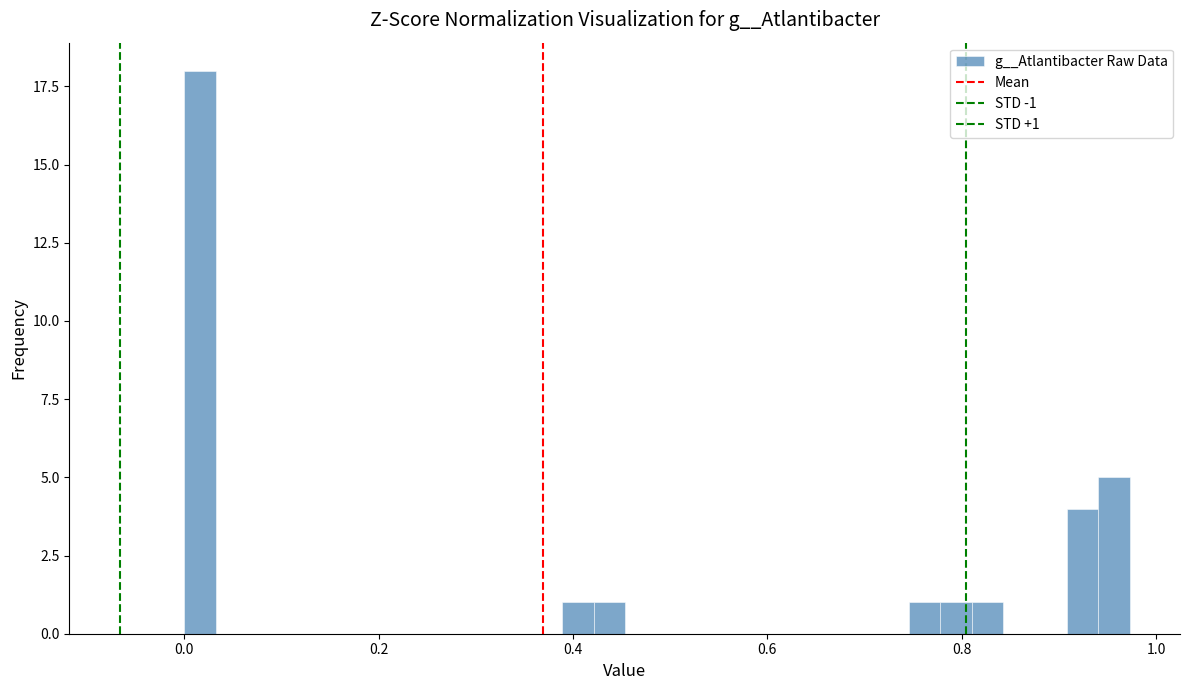

Around what value on the x-axis is the tallest bar? Give the approximate position of its centre, as read against the axis.

0.02